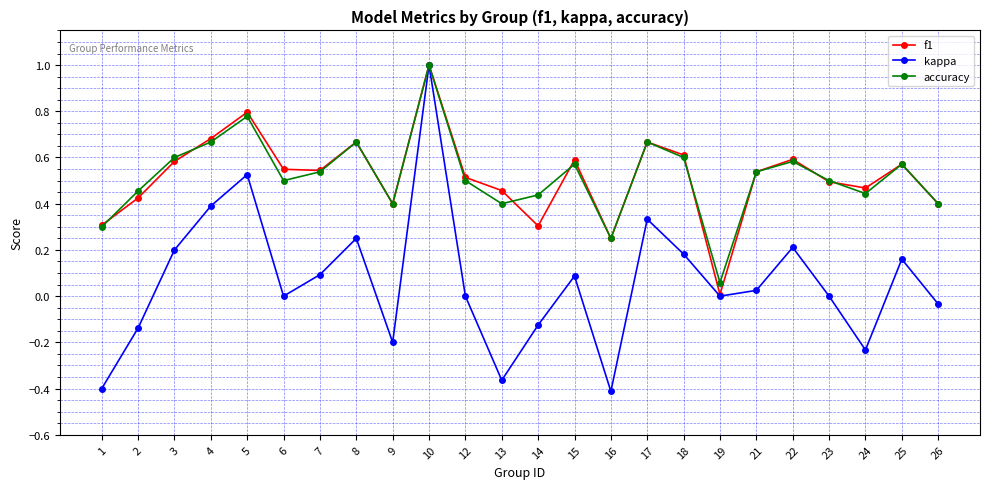

What is the total value across all series at 18?

1.4